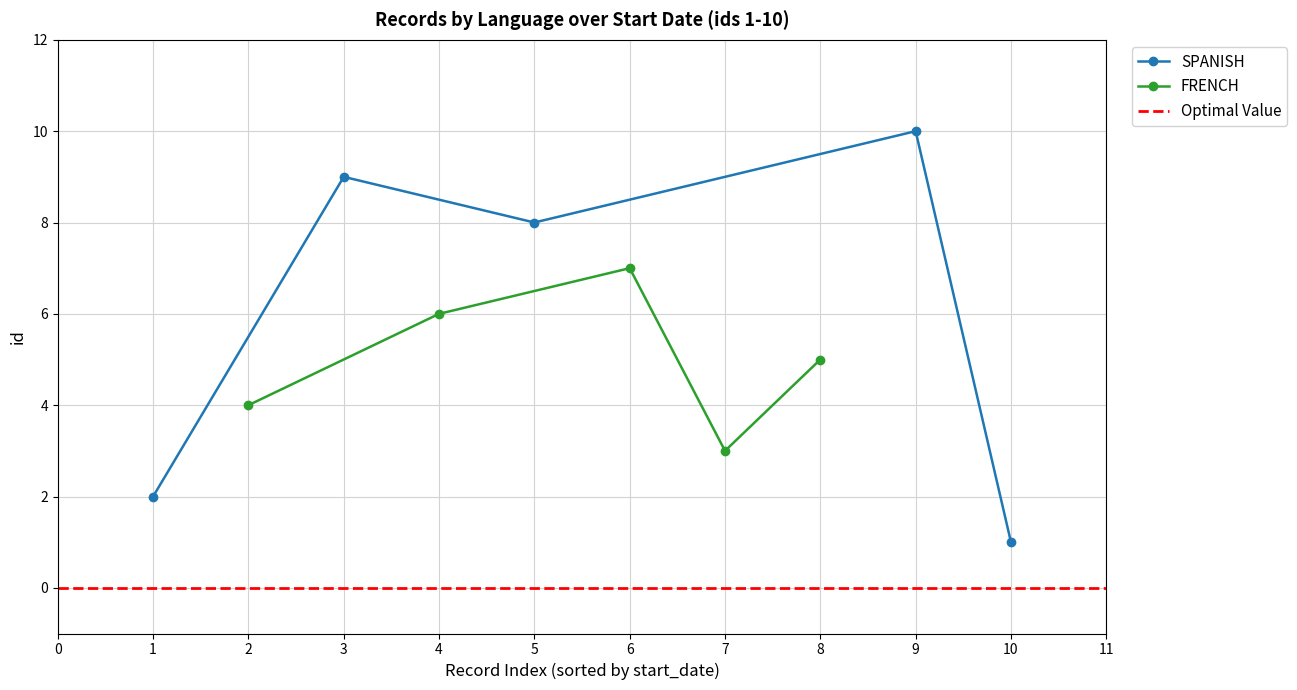

What is the sum of all FRENCH values?

25